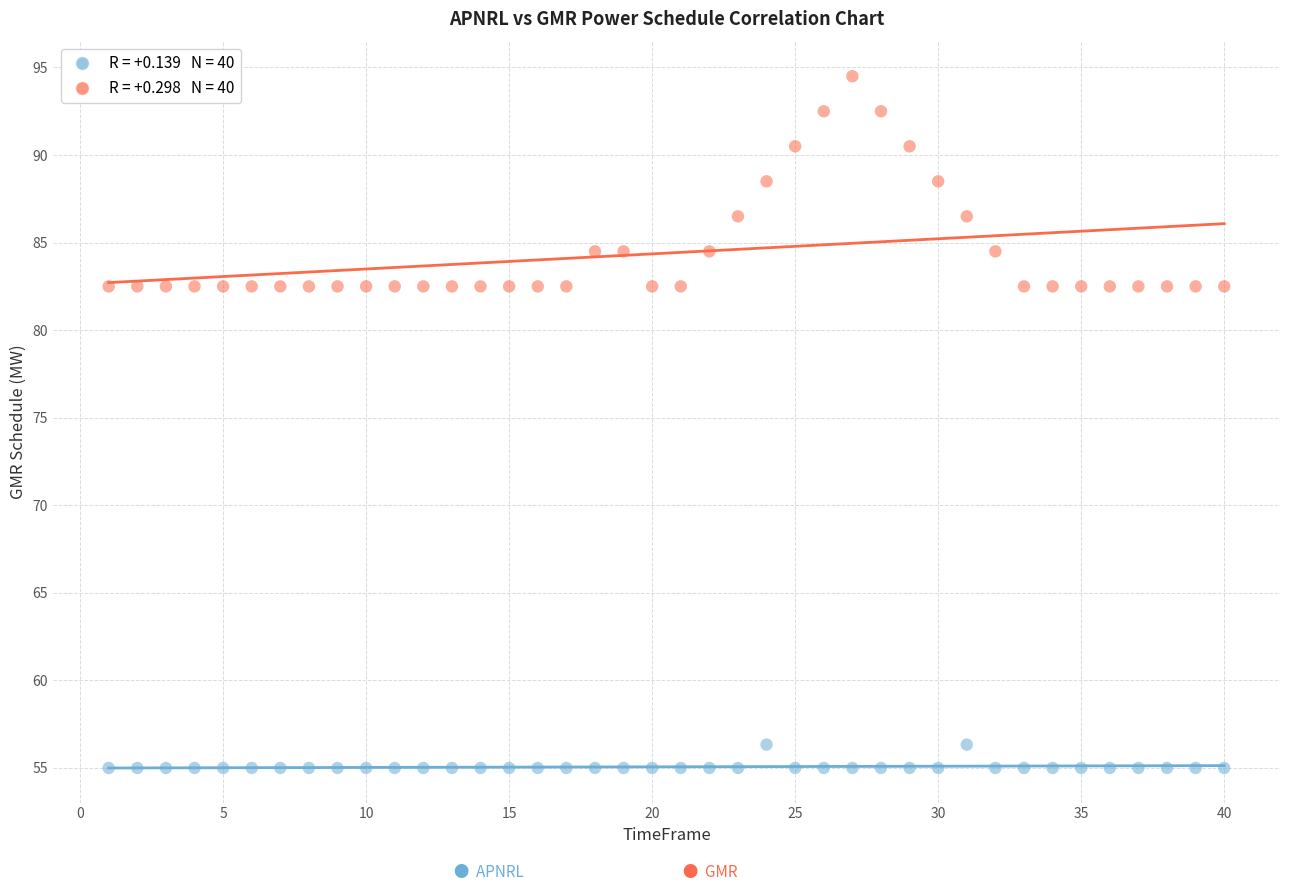

Across all data points, what is the range of Y values (max minus min)?

39.5